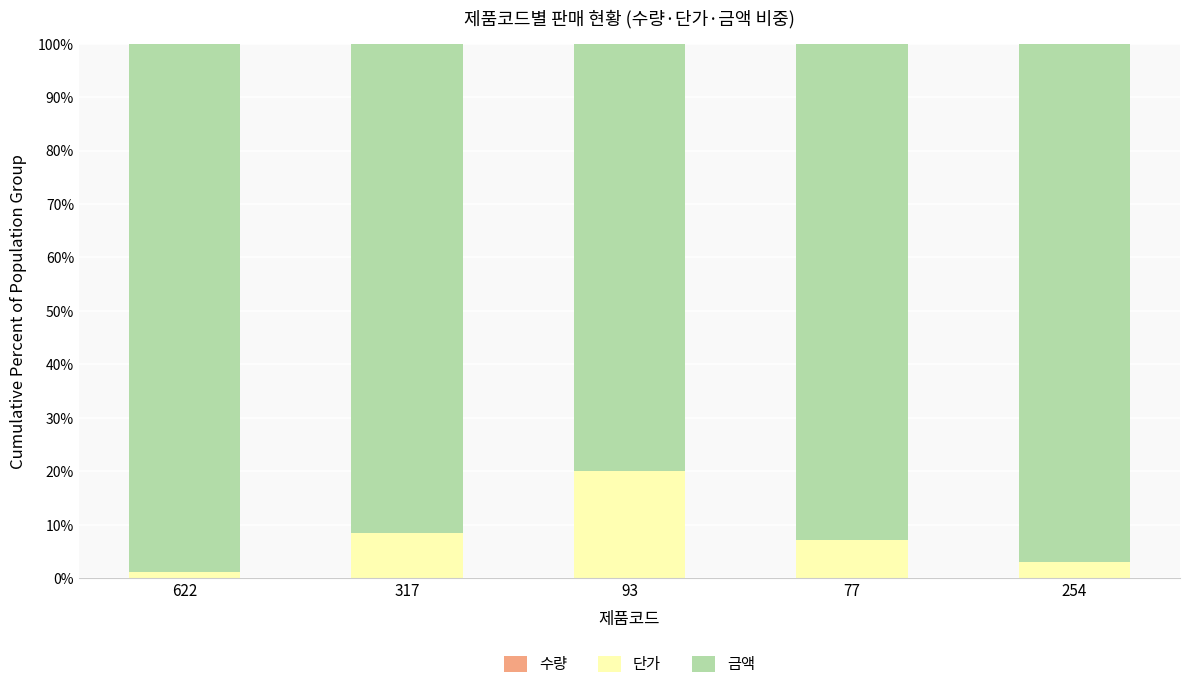

Which series has the widest spread of values?

금액